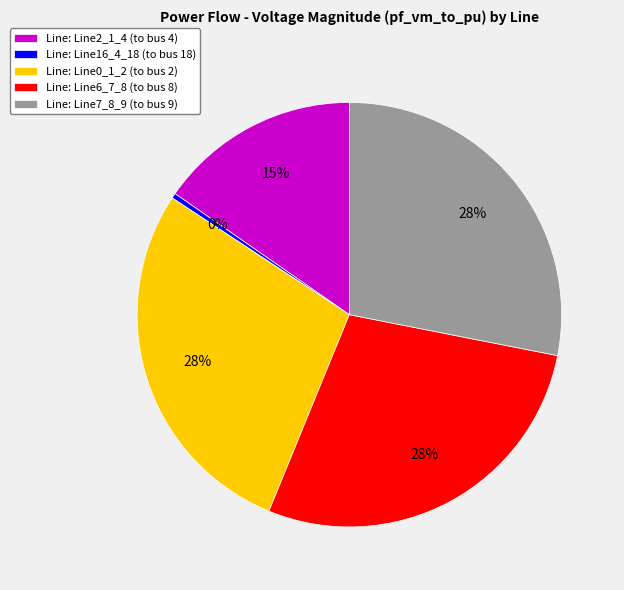

Which category has the smallest portion of the pie?

Line: Line16_4_18 (to bus 18)